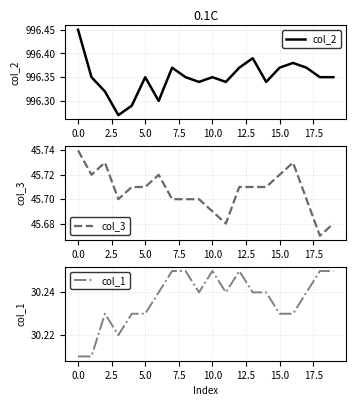

True or false: col_3 has a value of 75.4 at 18.

False